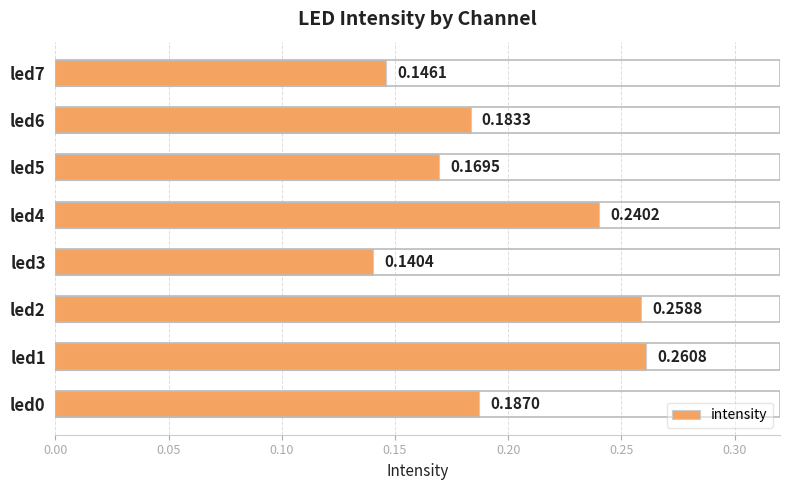

What is the sum of all values?

1.6